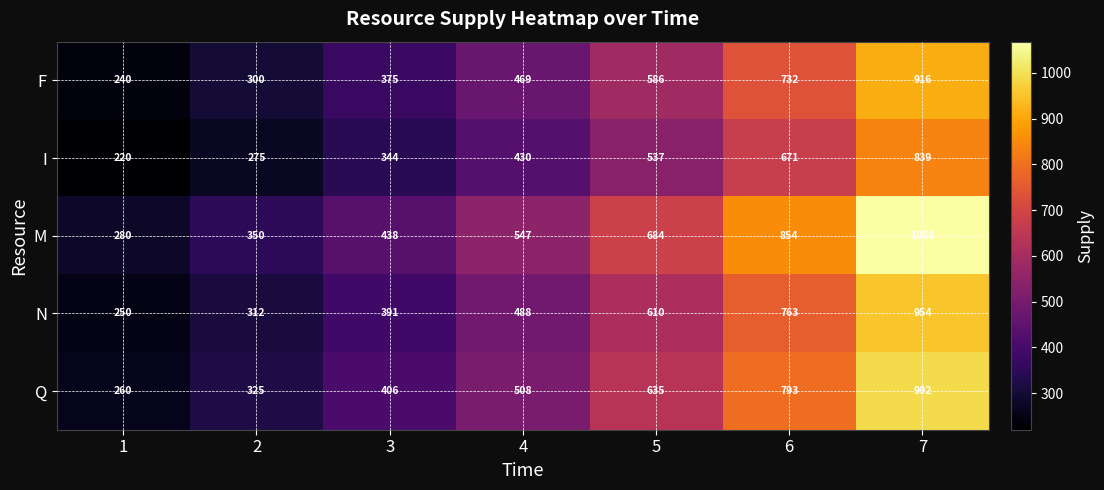

The value of F at 4 is 98. True or false?

False